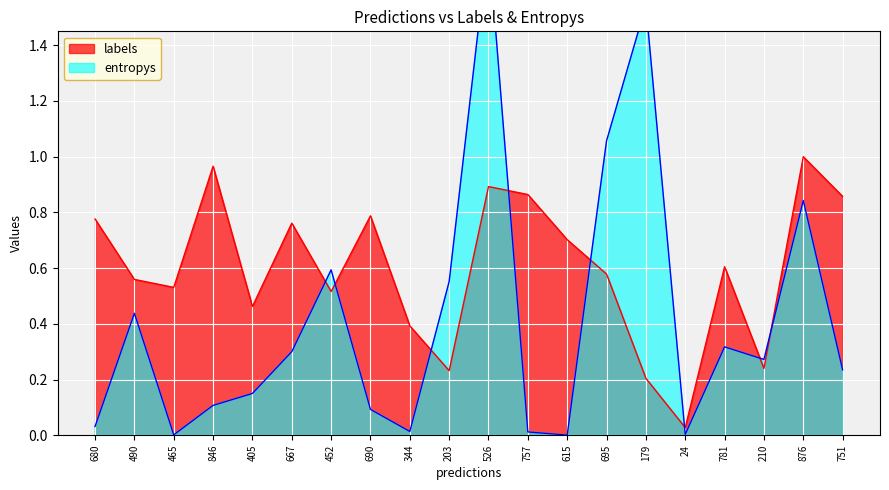

How many series are shown in this chart?

2